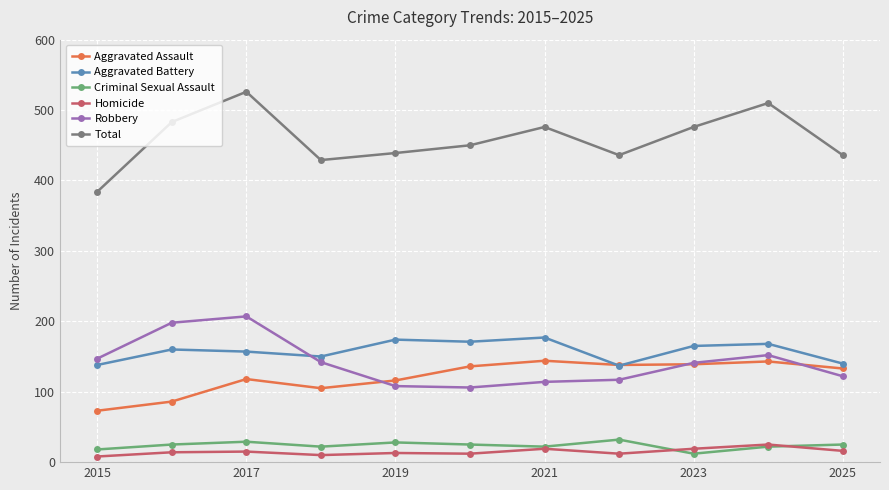

What is the average value of the Robbery series?

141